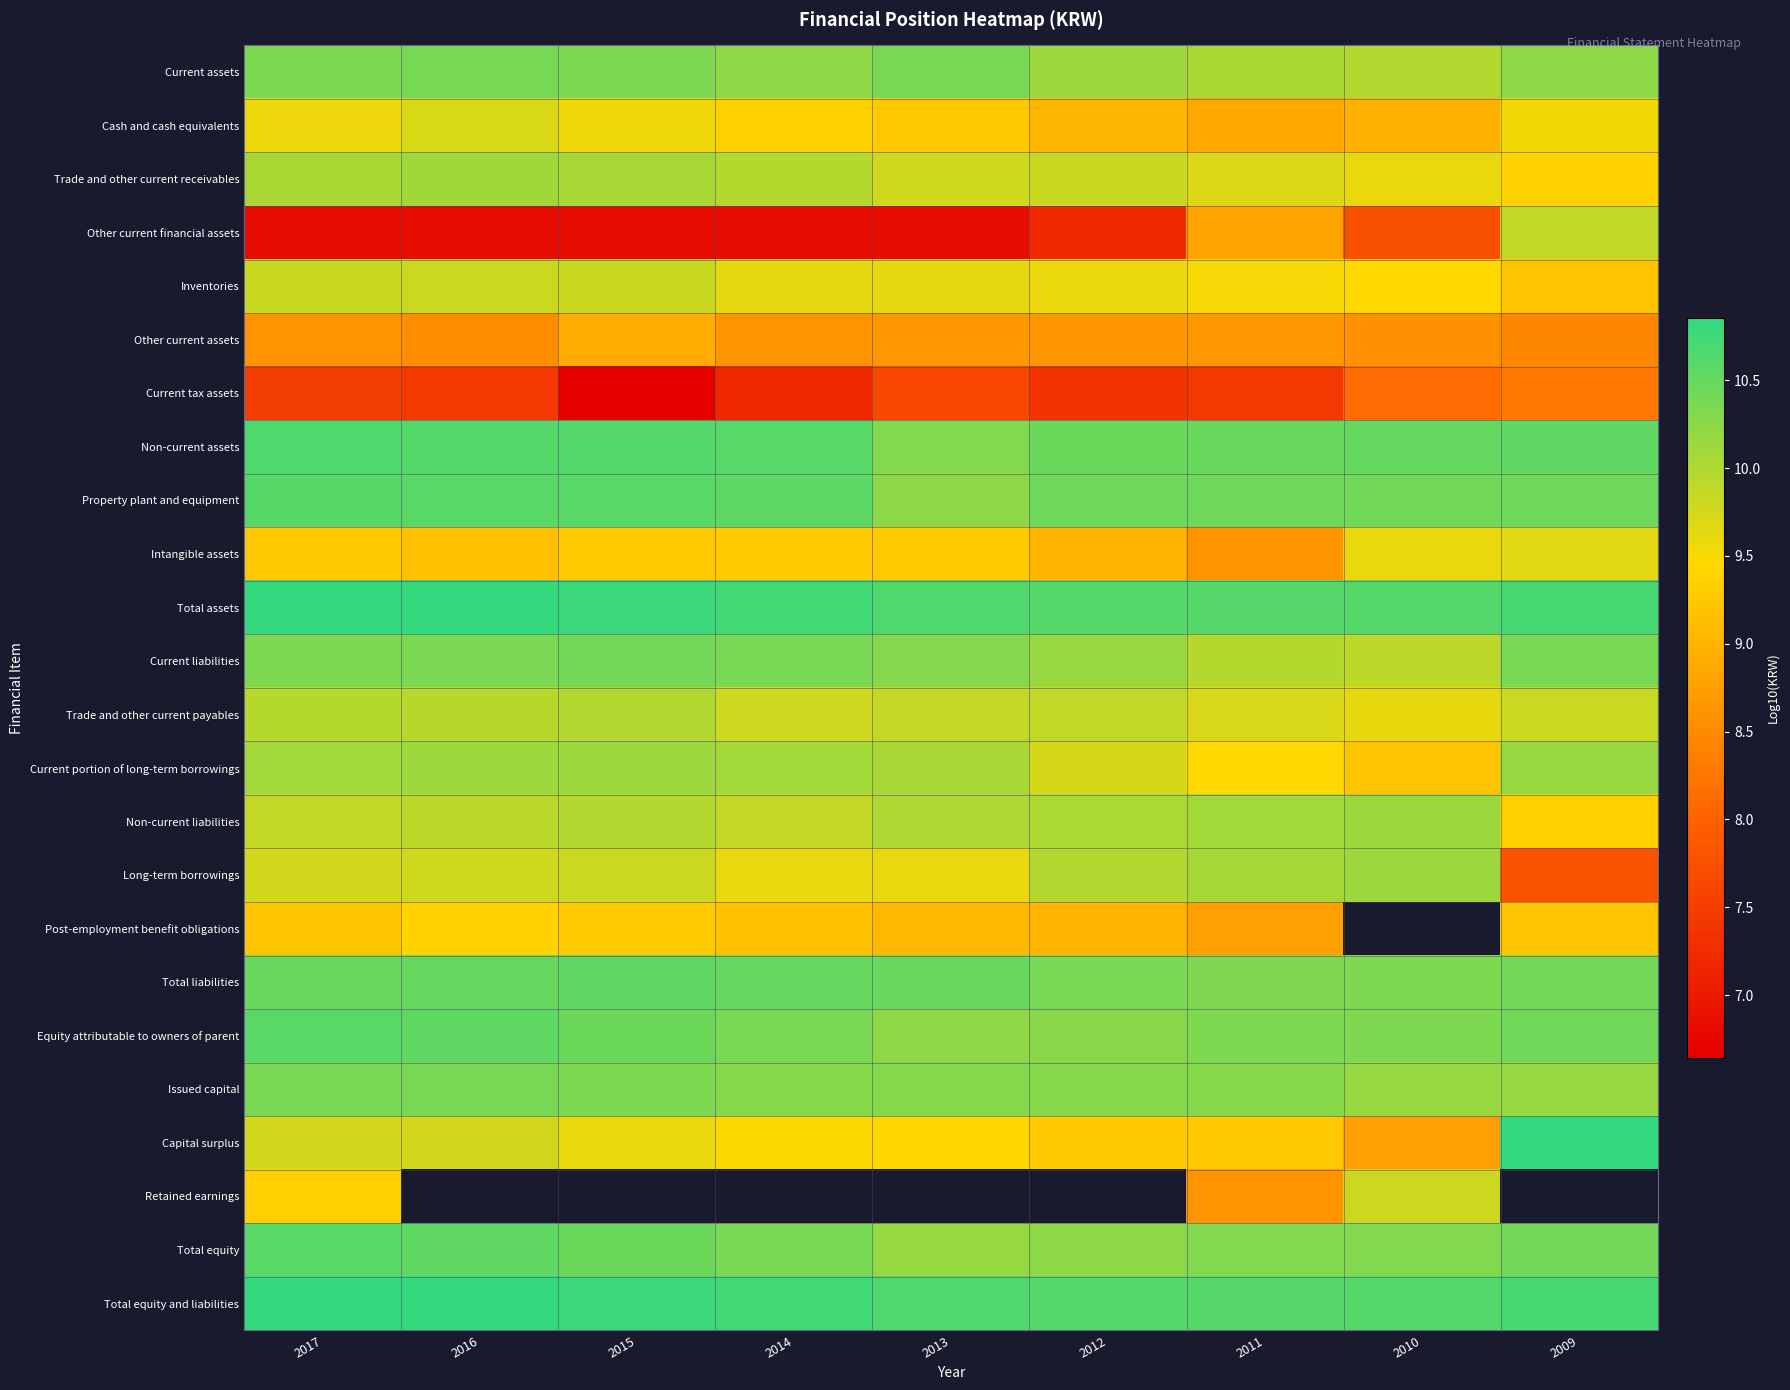

The value of Capital surplus at 2016 is 17.2. True or false?

False